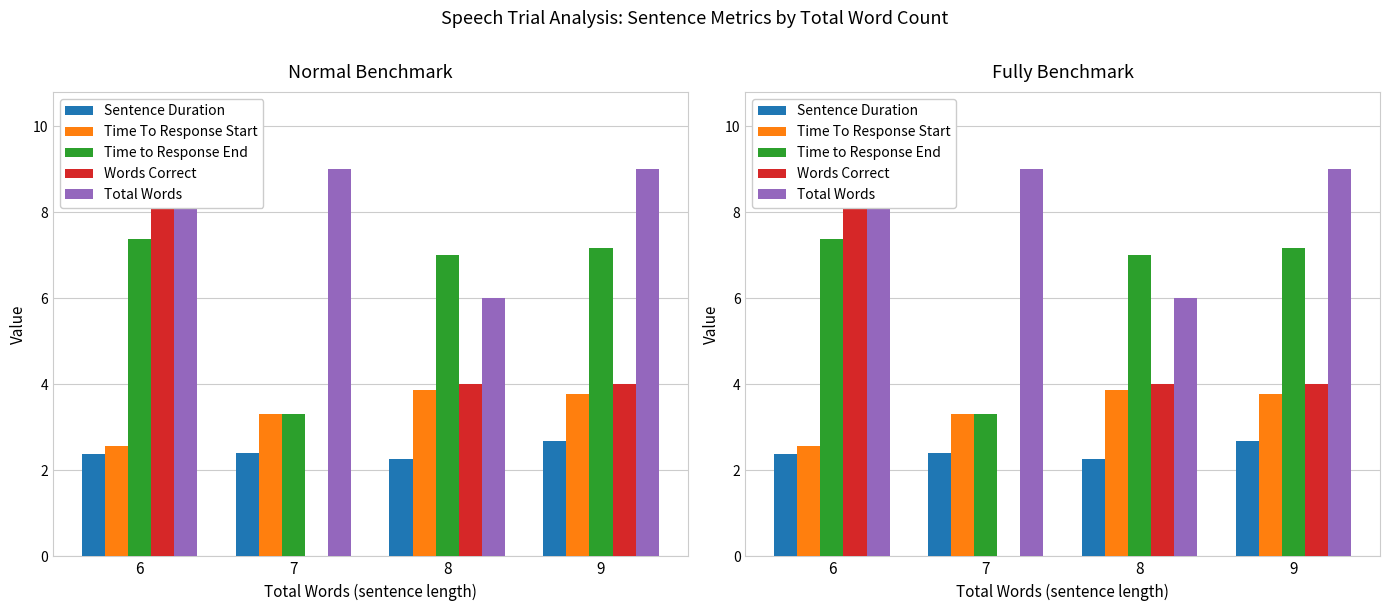

Between 9 and 8, which is larger?

9